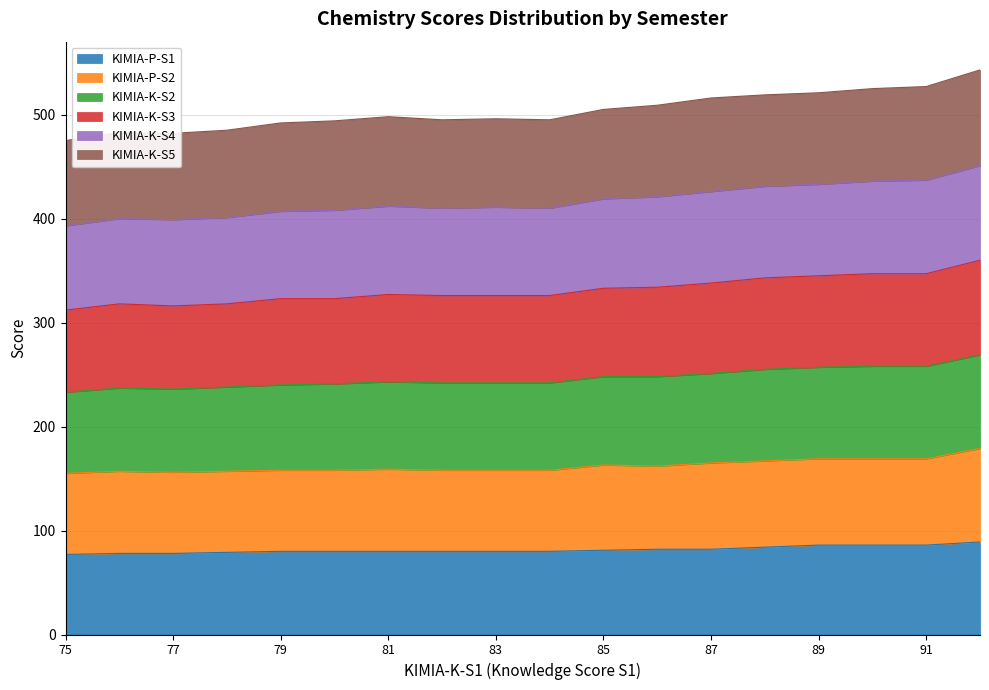

True or false: KIMIA-K-S4 and KIMIA-P-S1 cross at least once.

False